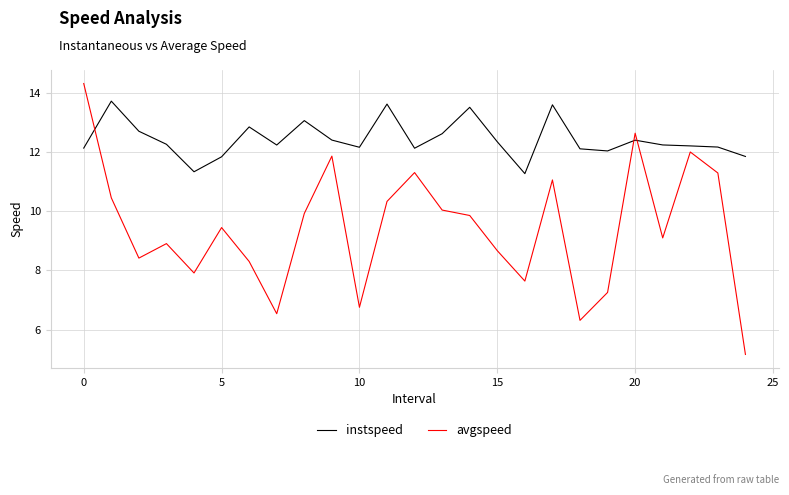

Does the chart display data point markers on the line(s)?

No